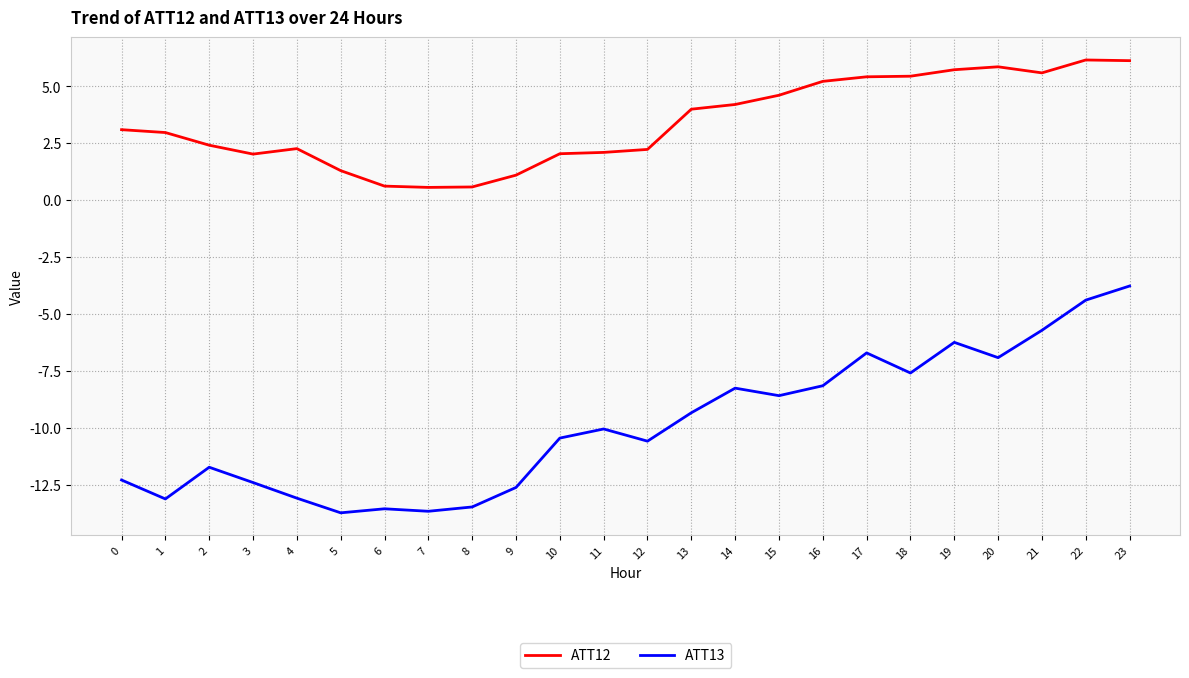

True or false: ATT12 and ATT13 intersect in this chart.

False